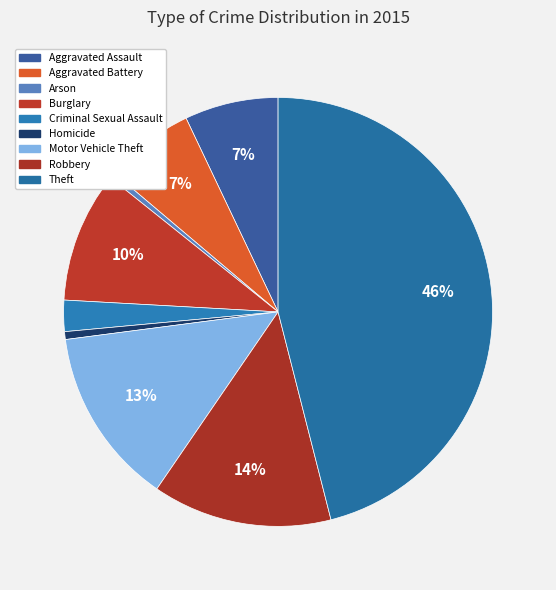

Which category has the biggest portion of the pie?

Theft